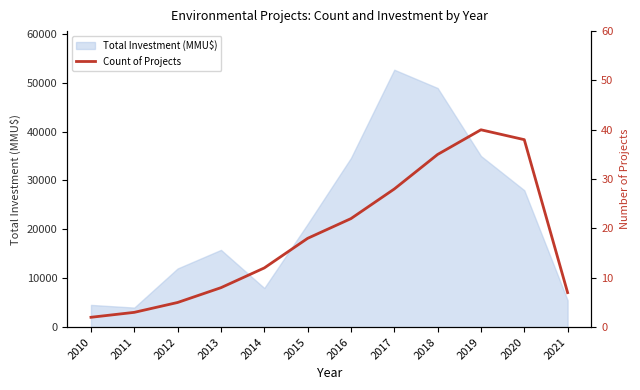

The value at 2019 is 40. True or false?

True